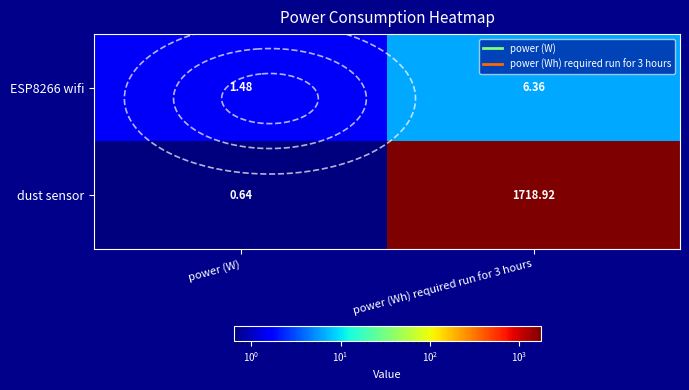

Where does the dust sensor series first go above 1718?

power (Wh) required run for 3 hours